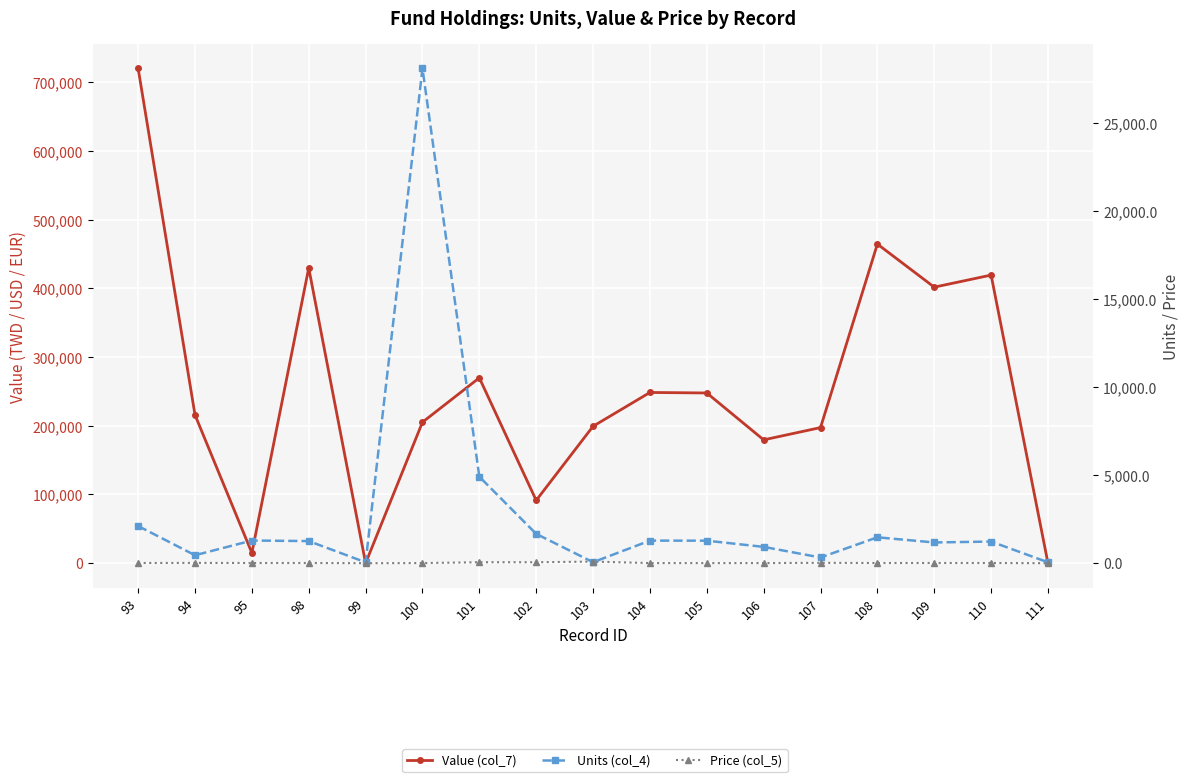

Is it true that Price (col_5) equals 2.8 at 109?

False